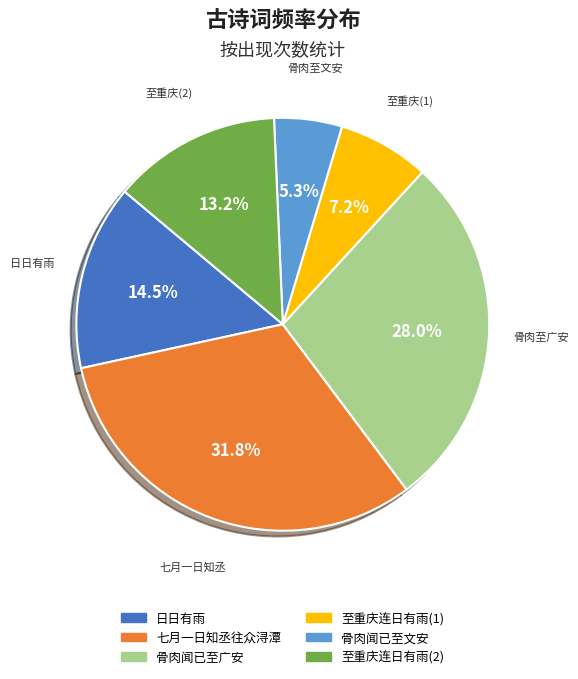

Does any single category account for the majority?

No